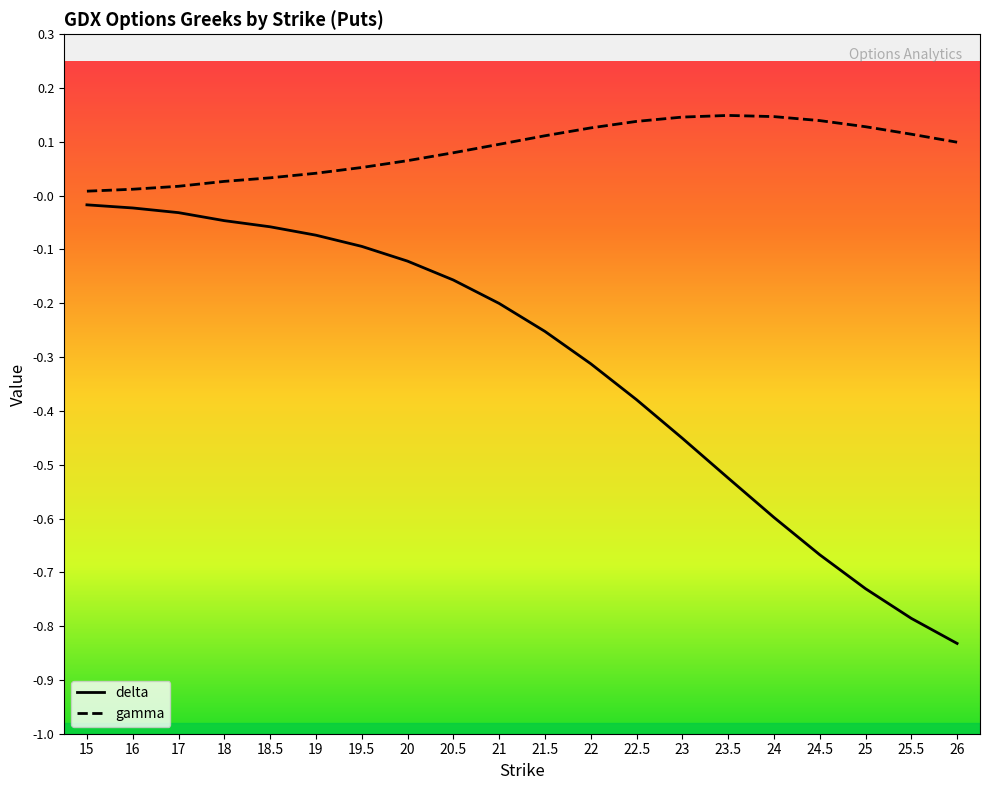

What is the total value across all series at 26?

-0.7